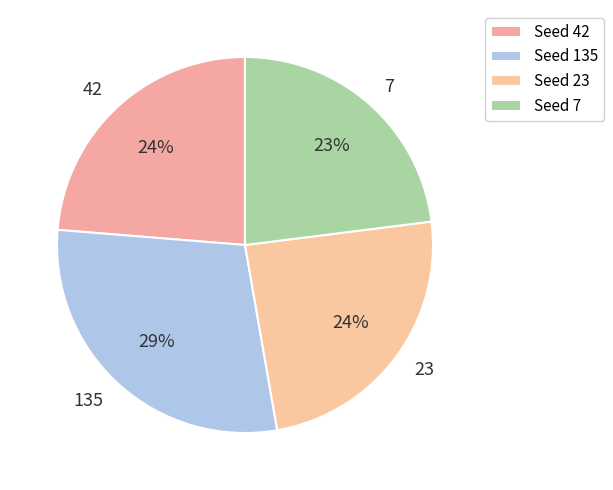

True or false: 135 accounts for 29% of the total.

True